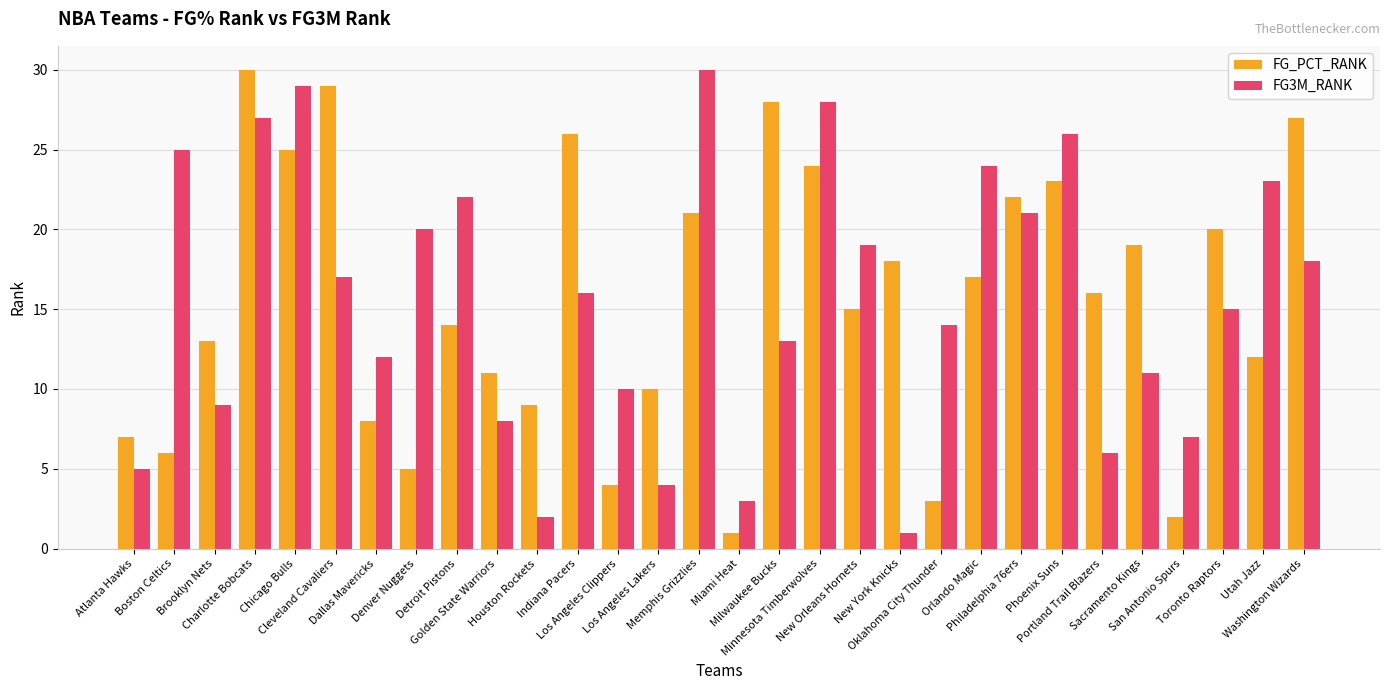

The value of FG_PCT_RANK at Indiana Pacers is 18. True or false?

False